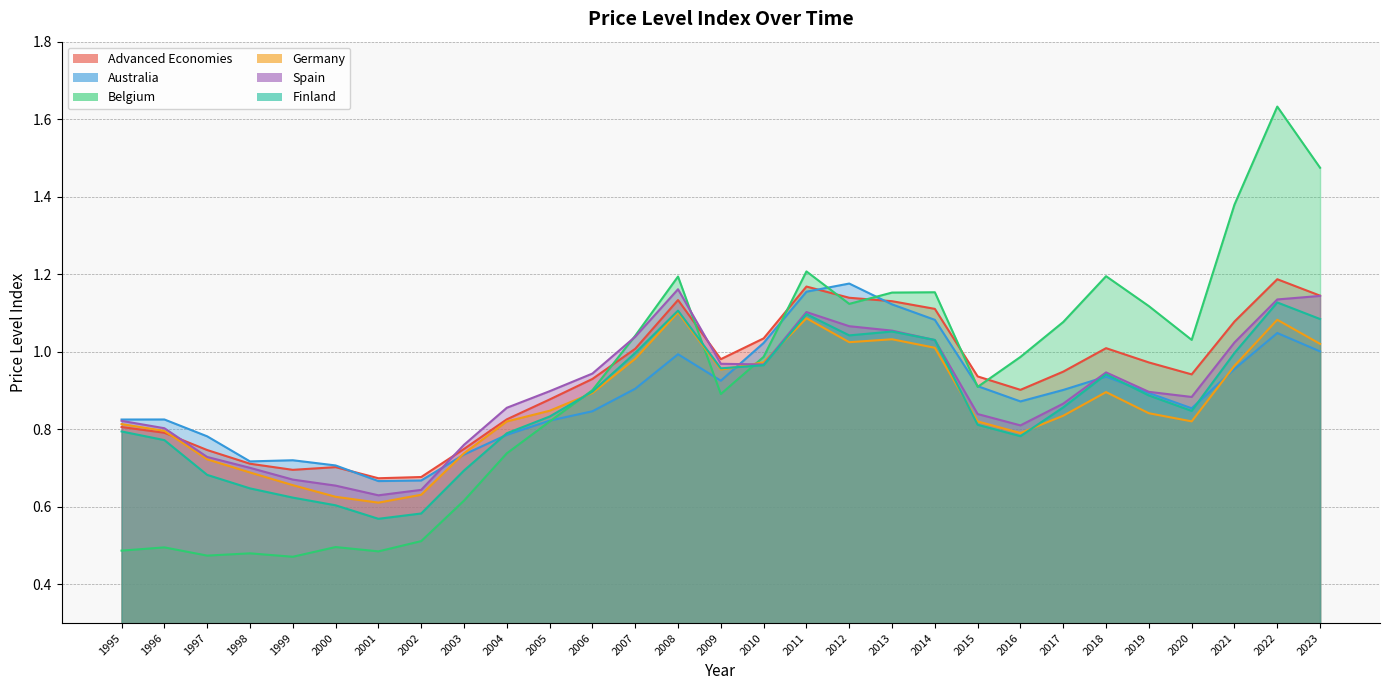

Is it true that Australia equals 0.9 at 2016?

True